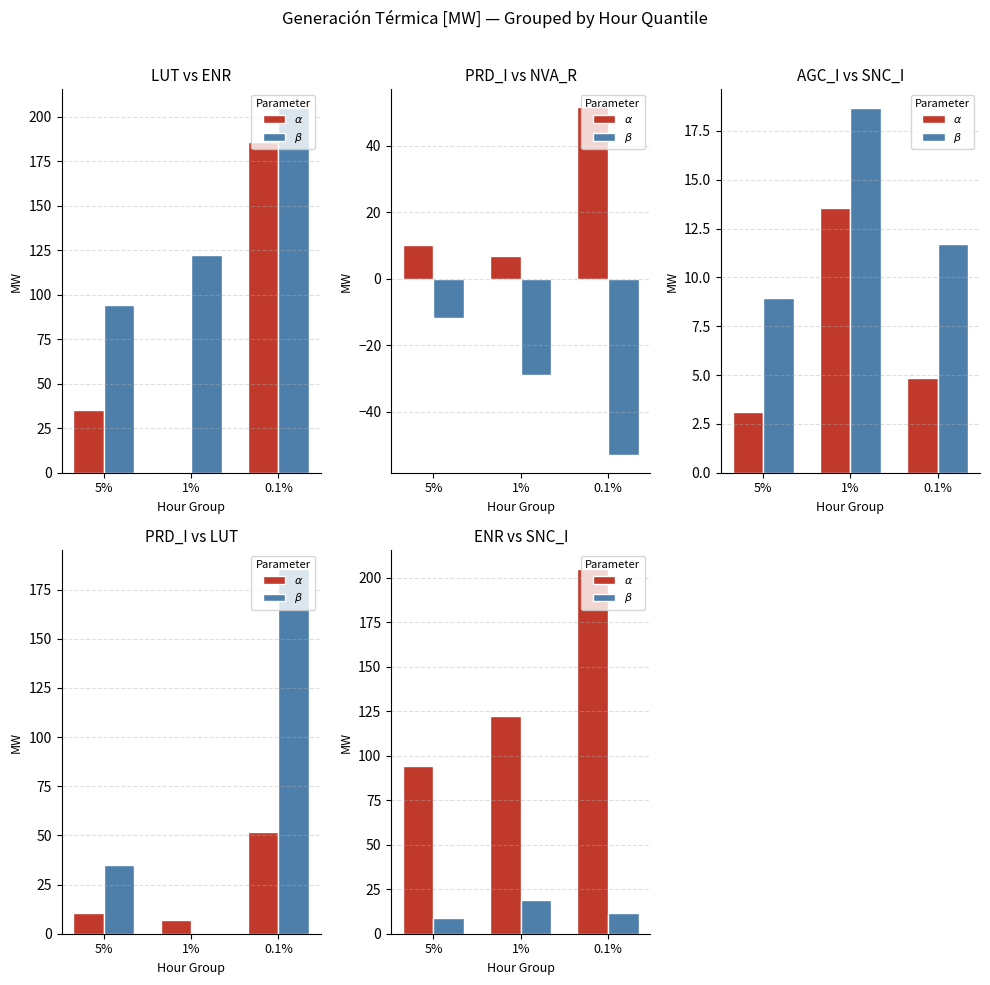

True or false: $\beta$ has a value of 8.1 at 0.1%.

False